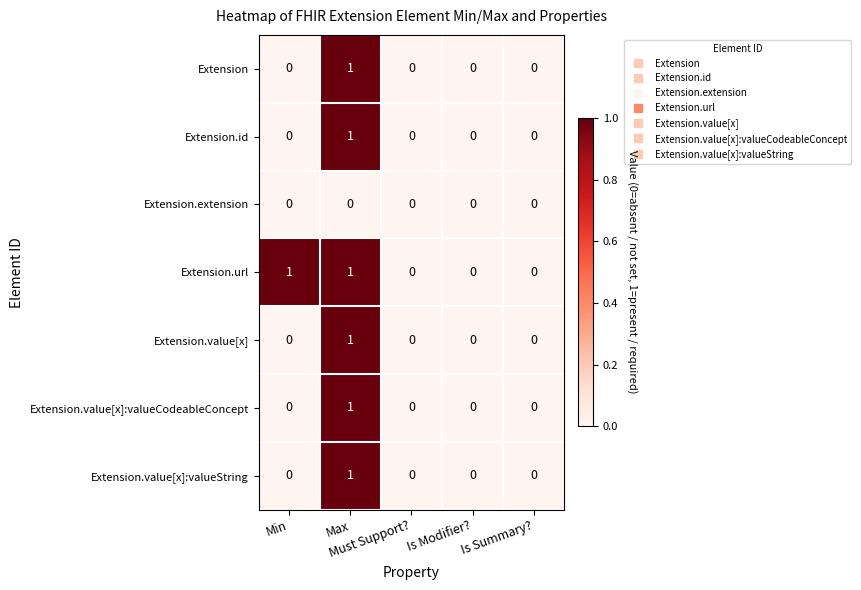

Count the Extension values in the range 0 to 1.

5